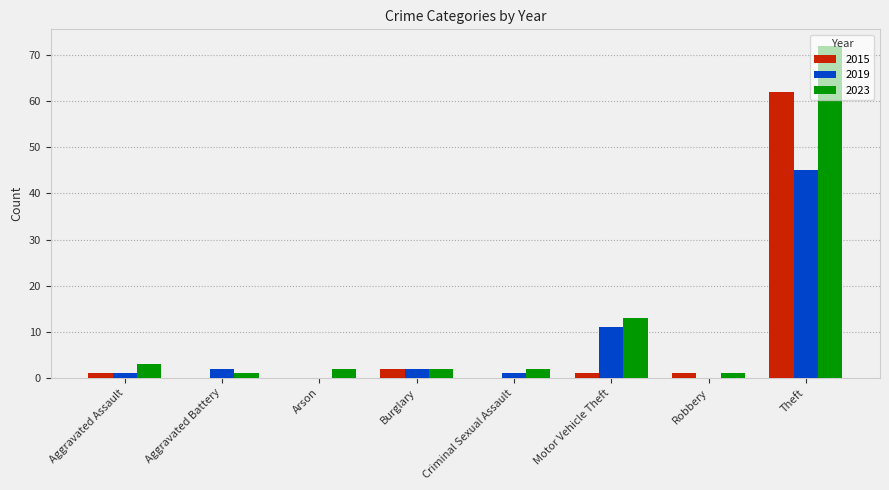

Where does the 2023 series first go above 2?

Aggravated Assault